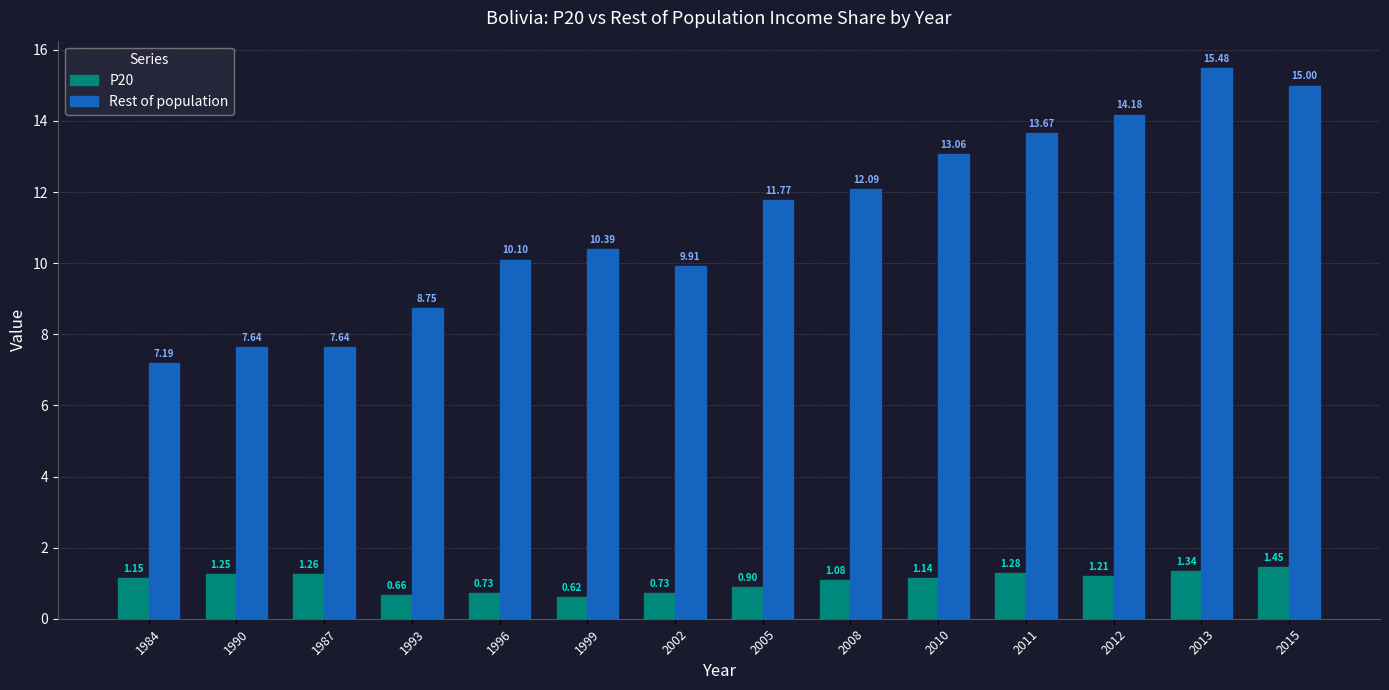

What are all the series names shown in the legend?

P20, Rest of population